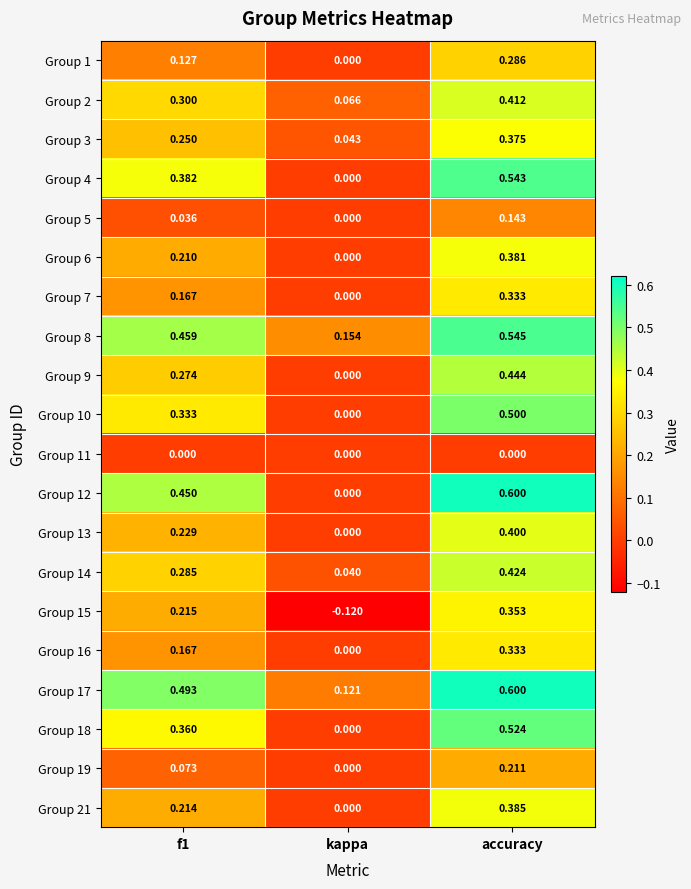

At how many categories does at least one series exceed 0?

3